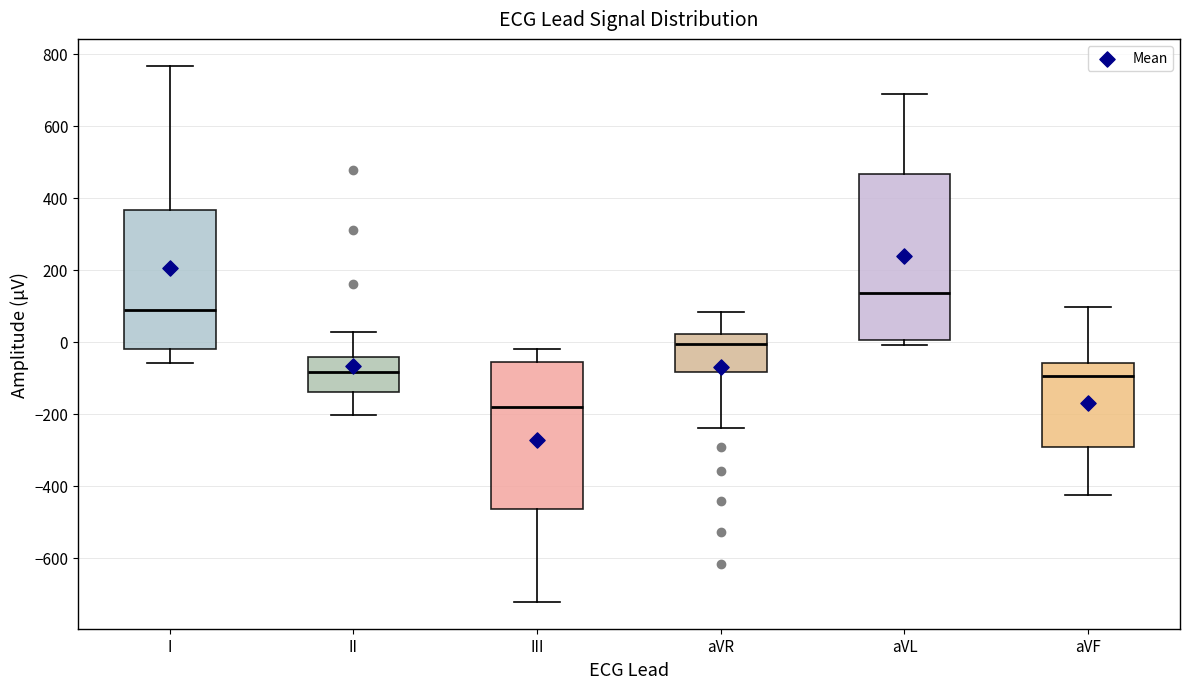

Which box is the tallest, from its lower edge to its upper edge?

aVL